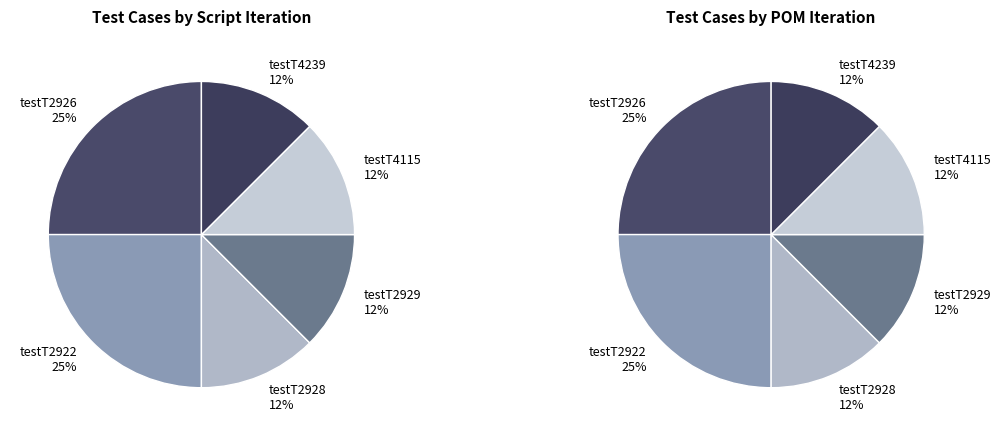

To the nearest percent, what is the difference between the largest and smallest slice percentages?

12%